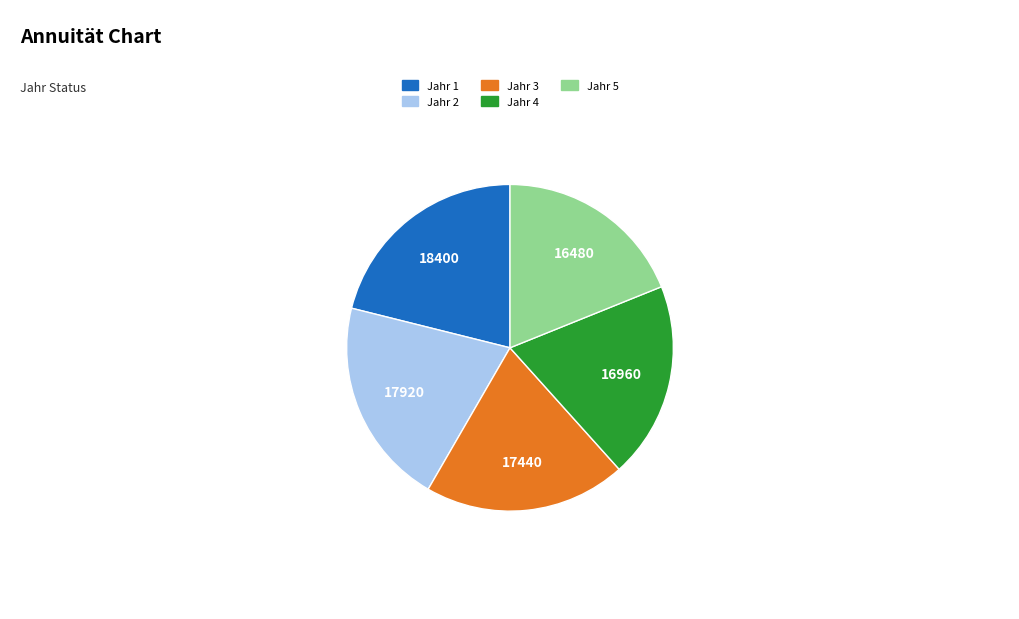

Does any single category account for the majority?

No